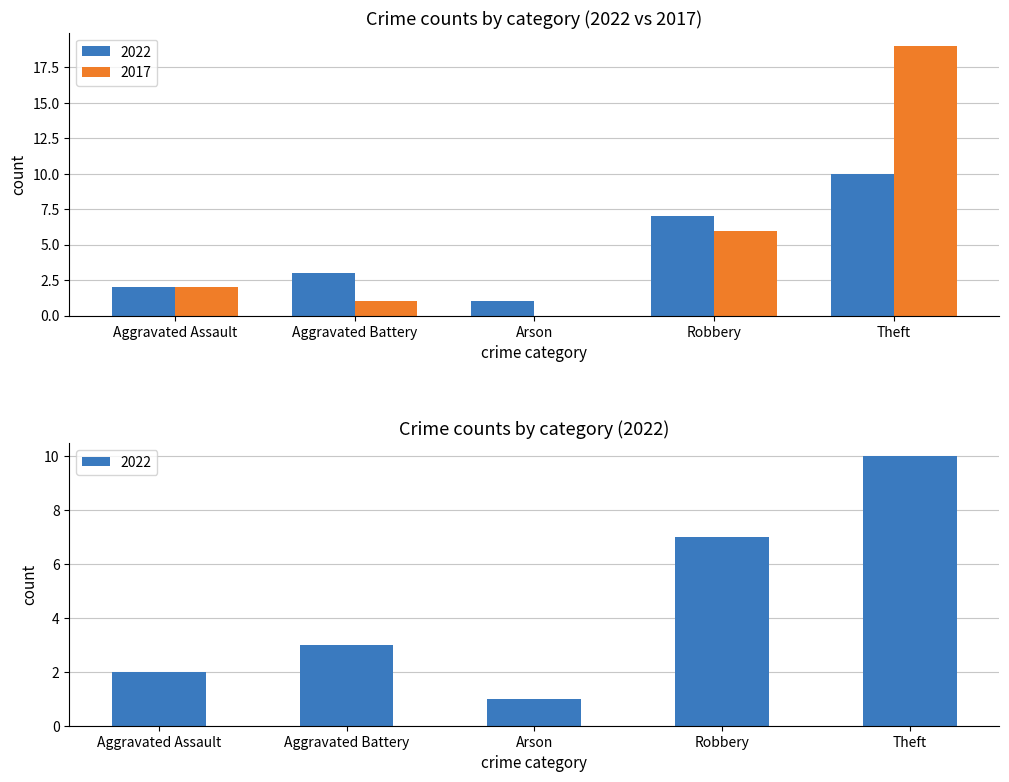

Reading left to right, list all the values displayed in this chart.

2022: 2	3	1	7	10
2017: 2	1	0	6	19
2023: 2	3	1	7	10